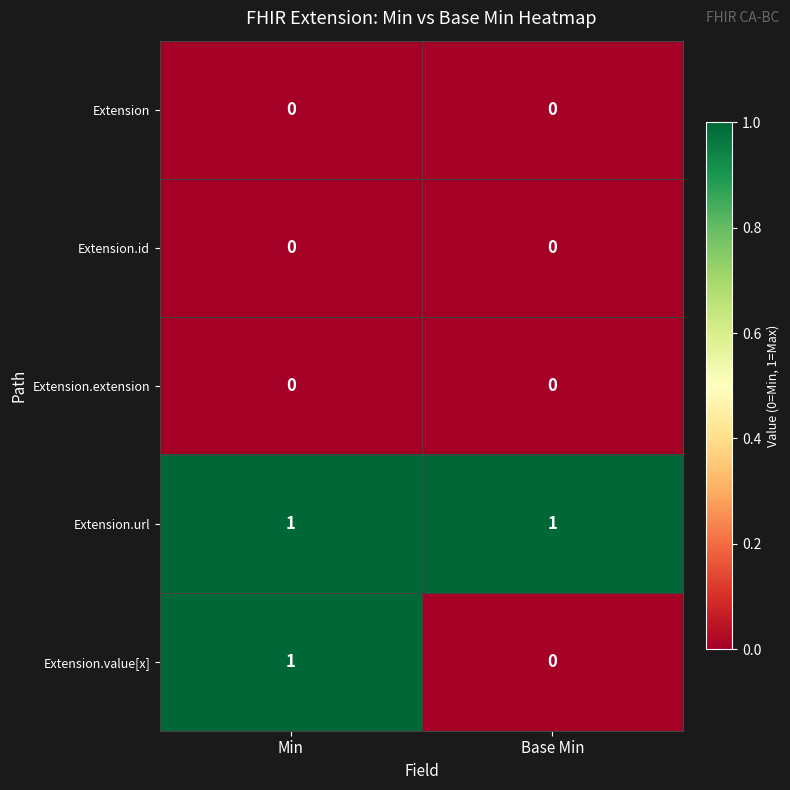

Which series has the largest total across all categories?

Extension.url